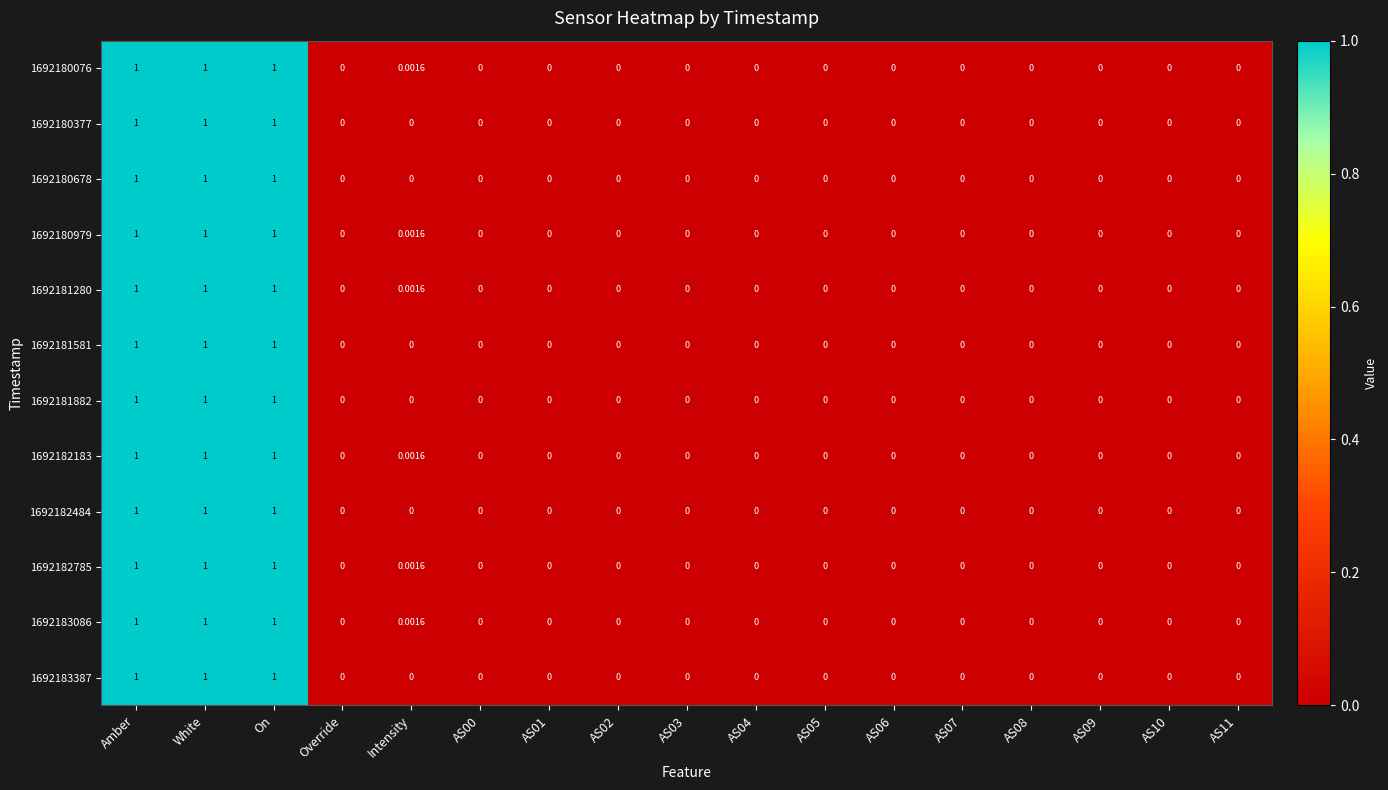

Is the value of 1692181882 at AS07 greater than the value of 1692181581 at Amber?

No